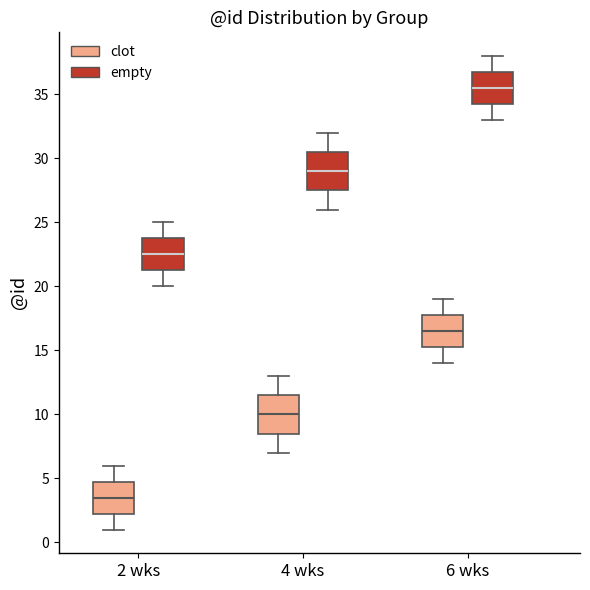

Which box has the highest median line?

6 wks (empty)